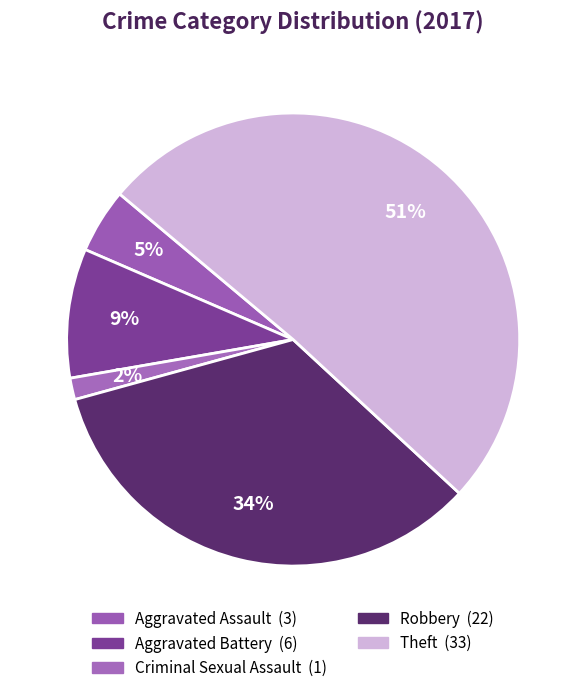

How many segments does this pie chart have?

5